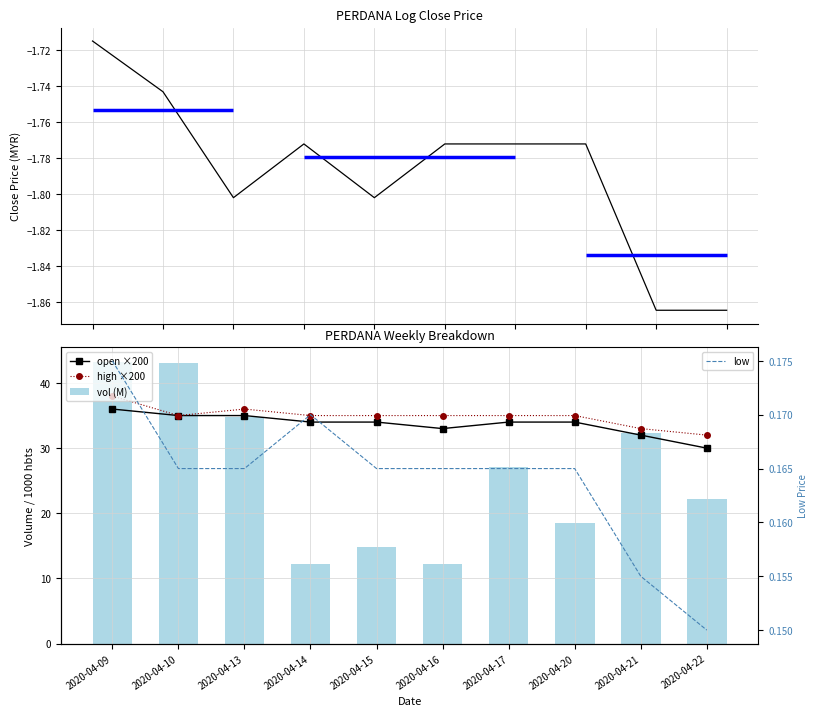

At how many categories does at least one series exceed 39?

2